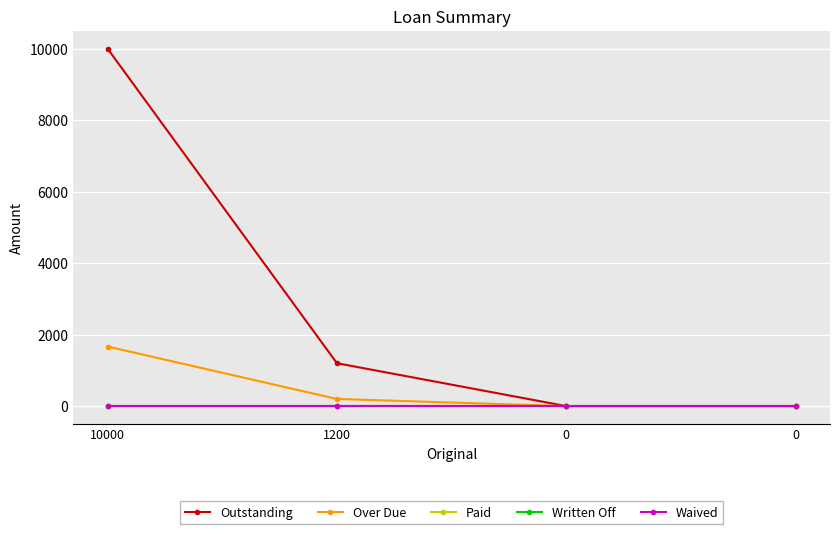

Does the chart have visible grid lines?

Yes